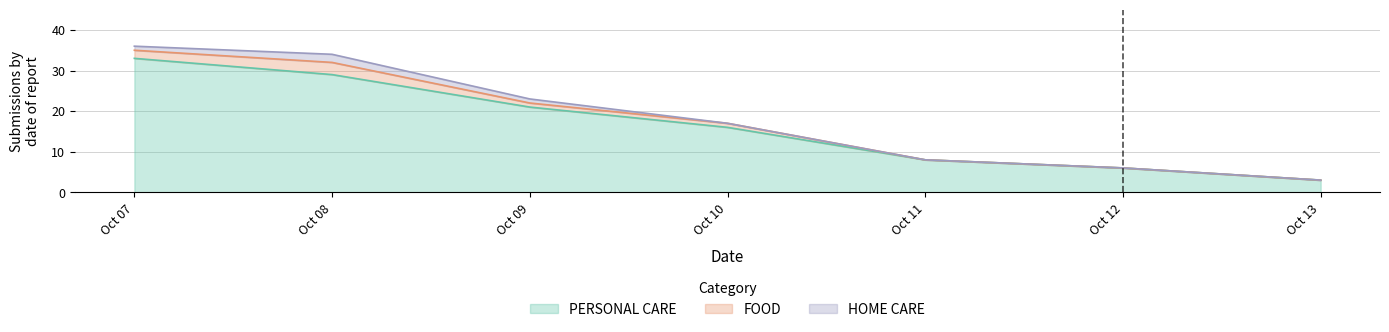

True or false: HOME CARE and FOOD intersect in this chart.

False